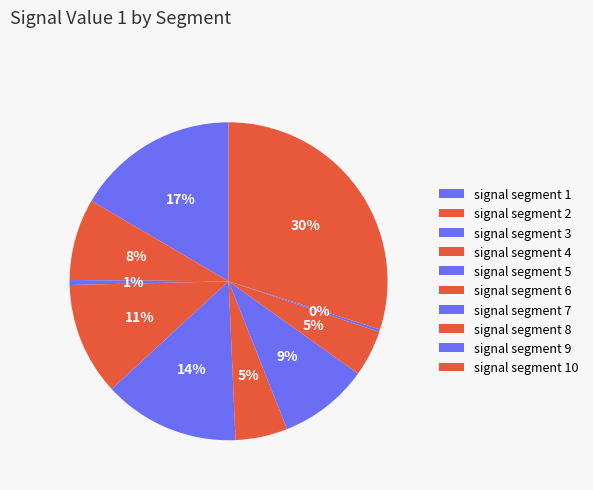

What portion of the pie excludes signal segment 7?

90.9%